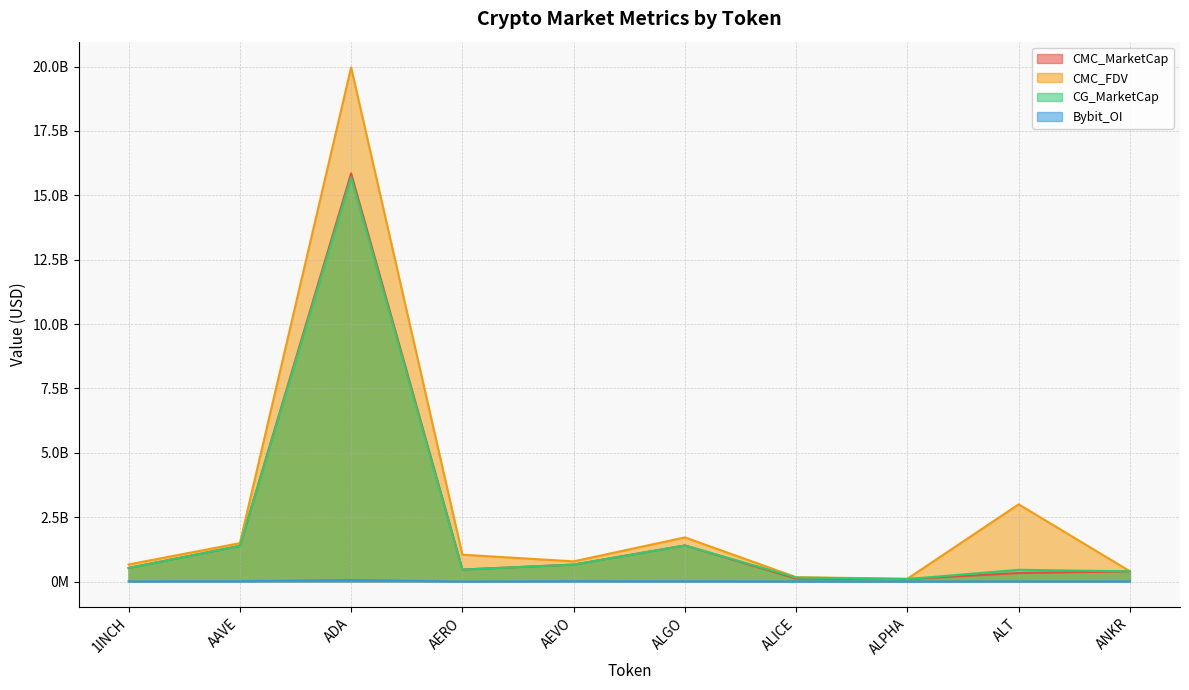

True or false: CMC_FDV and CG_MarketCap intersect in this chart.

False